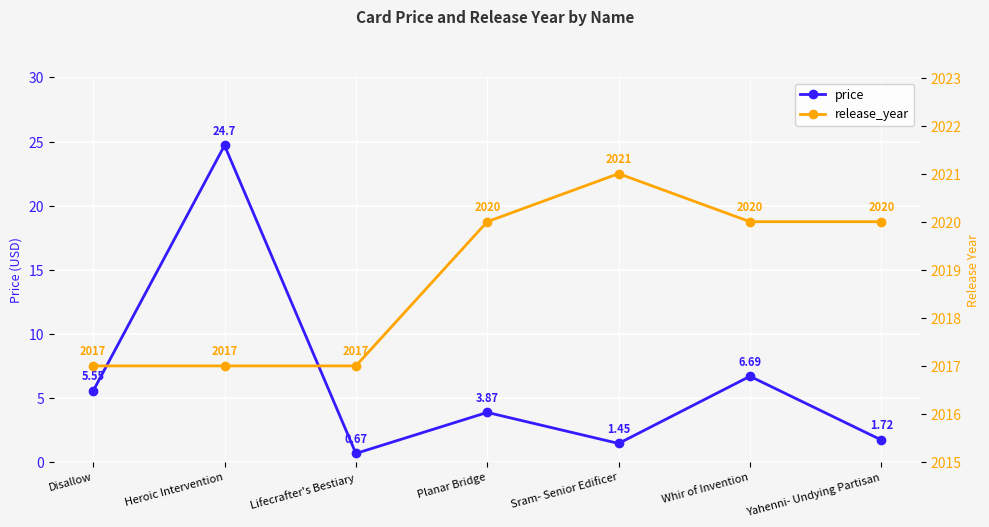

What is the label of the 3rd point from the right?

Sram- Senior Edificer